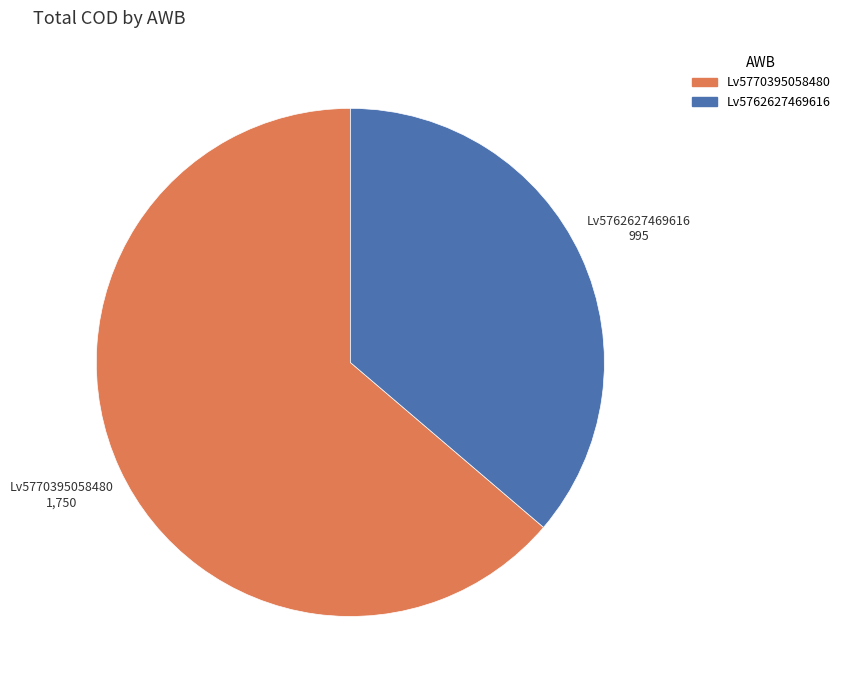

Rank the categories by value from highest to lowest.

Lv5770395058480, Lv5762627469616